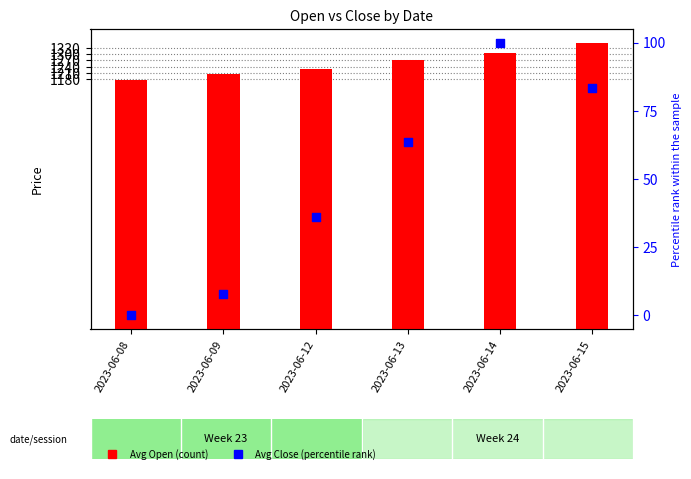

Which series contains the highest Y value?

Avg Open